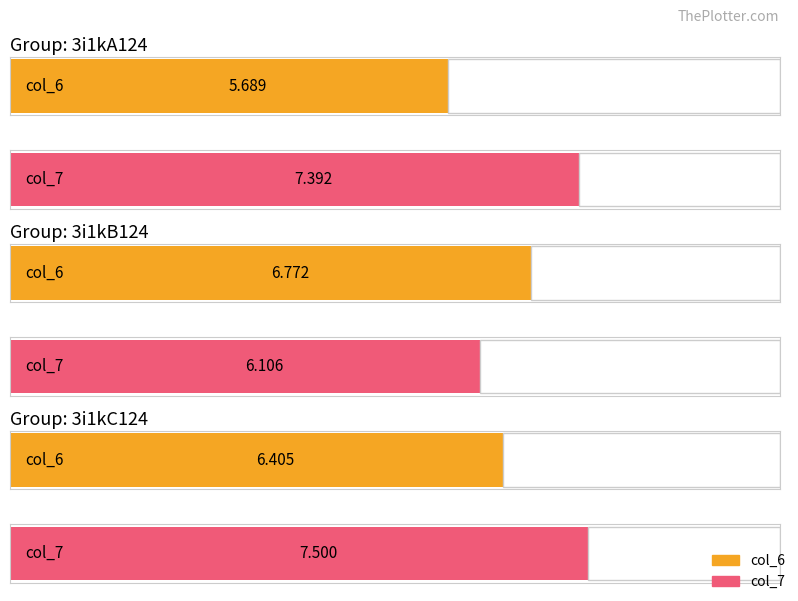

List the series in order of their overall mean, lowest first.

col_6, col_7